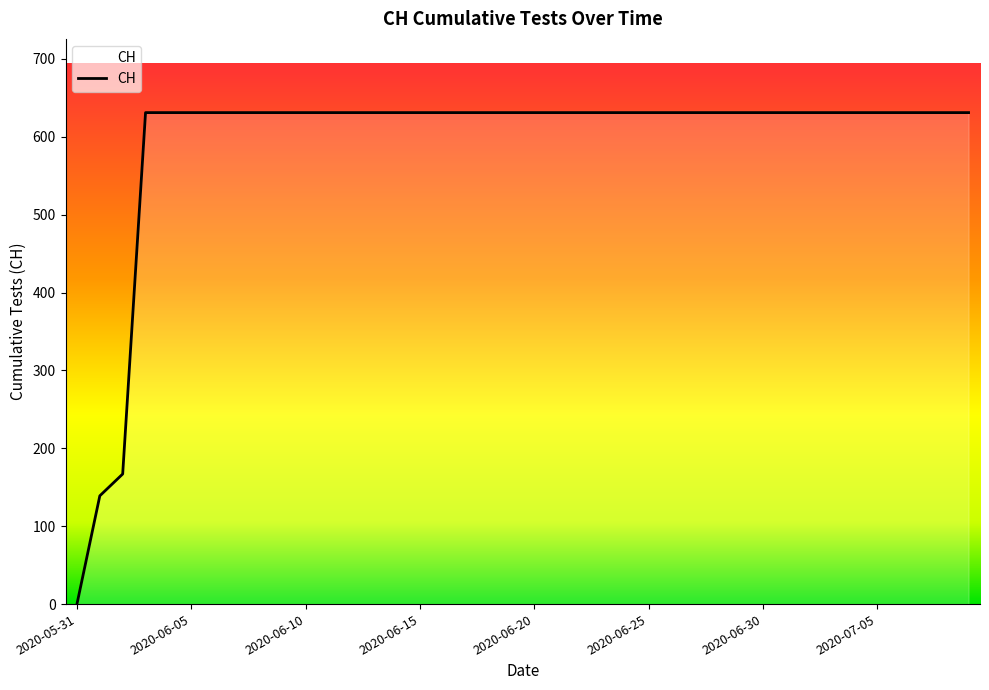

What is the maximum value shown in the chart?

631